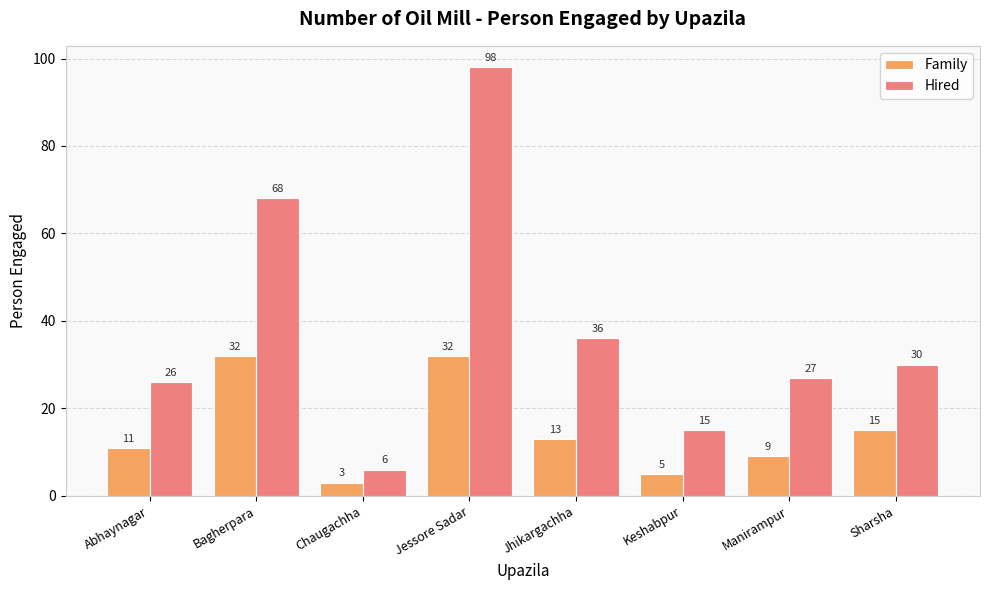

Are the bars horizontal?

No